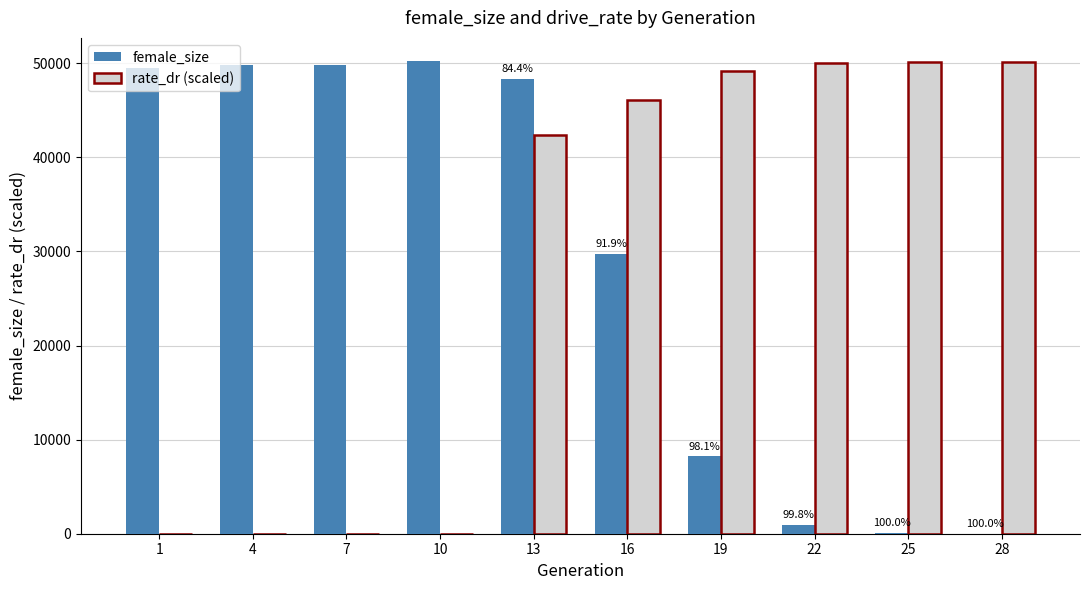

Are the bars grouped side by side (vs. stacked)?

Yes